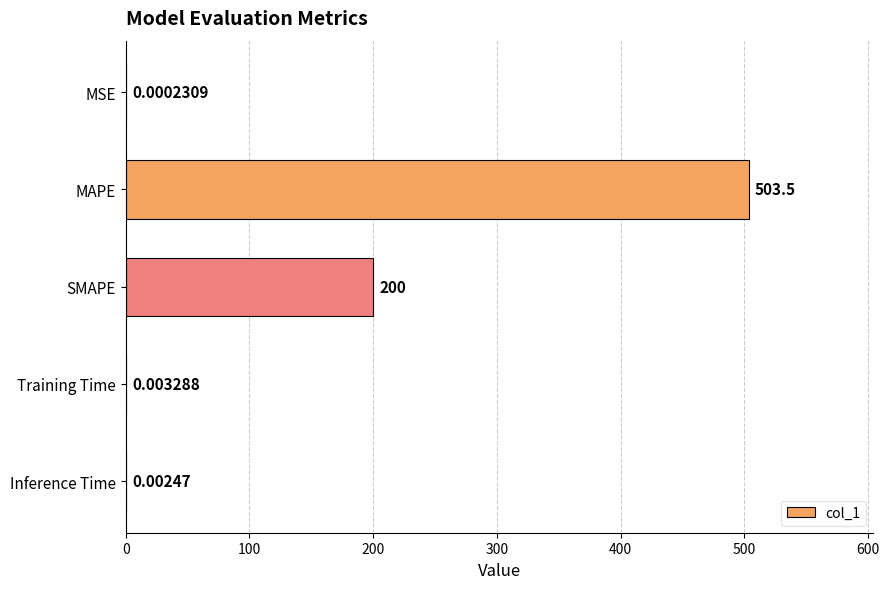

Are the bars grouped side by side (vs. stacked)?

No